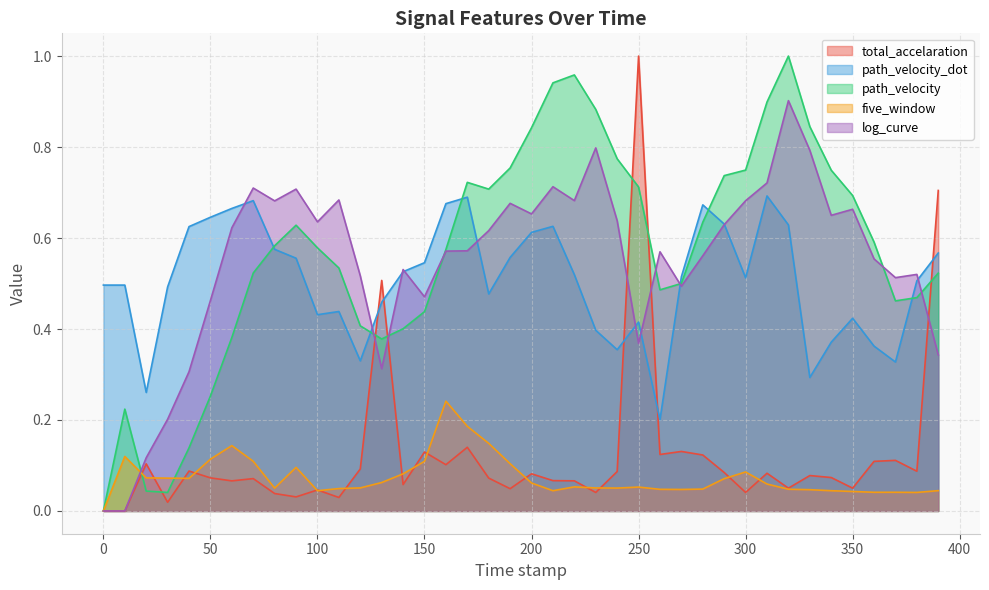

Is it true that path_velocity equals 0.3 at 390.0?

False